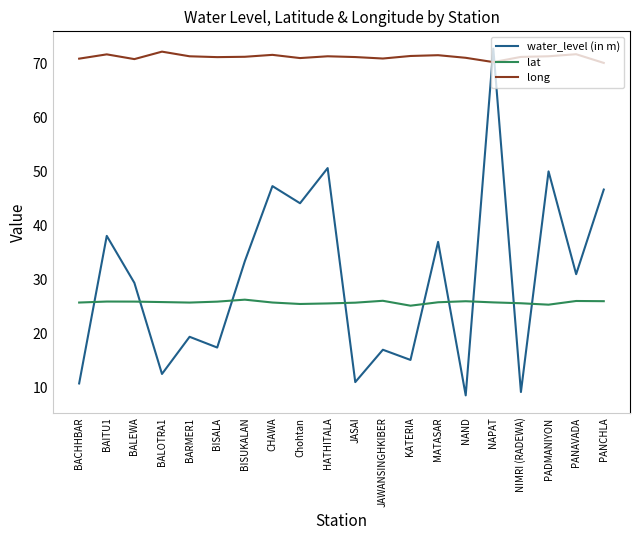

Does the chart display data point markers on the line(s)?

No